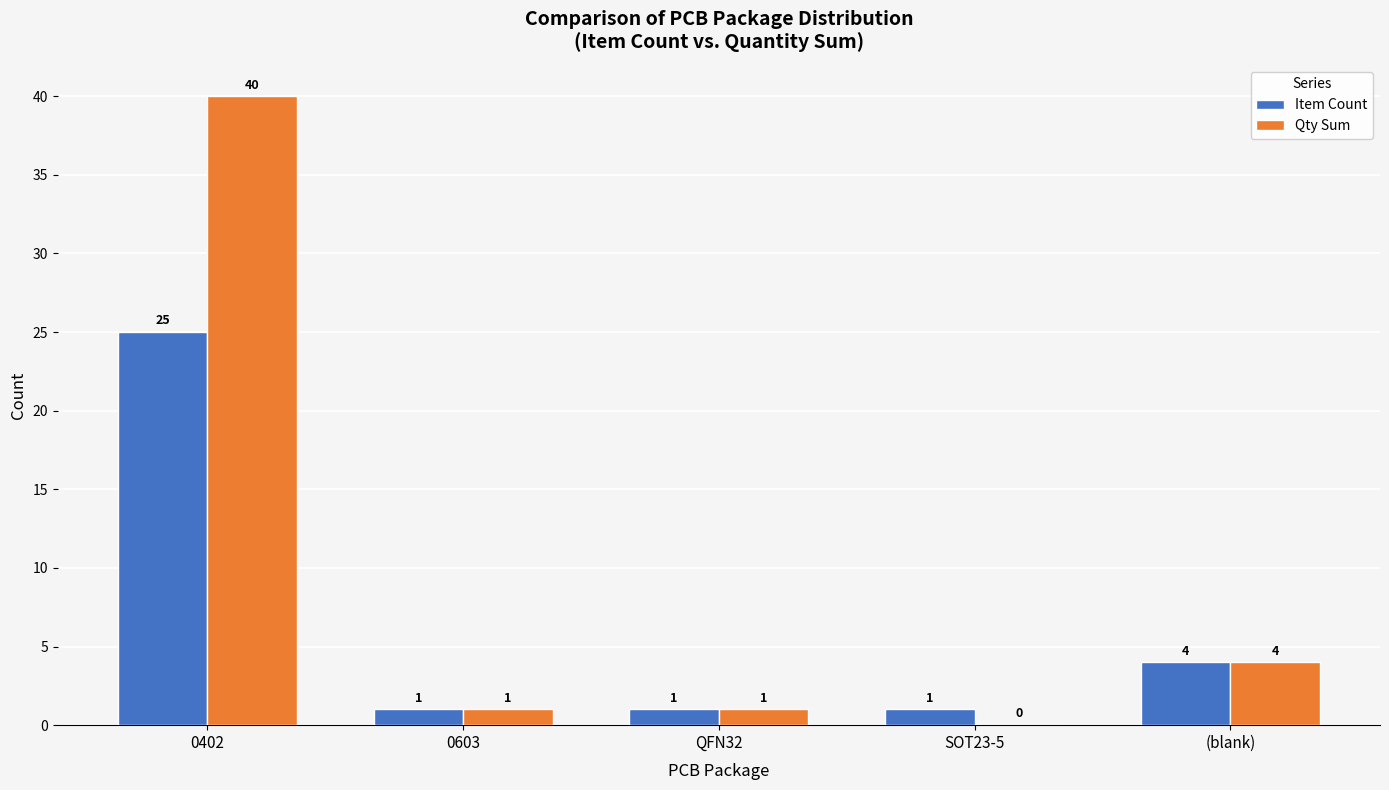

The value of Item Count at SOT23-5 is 1. True or false?

True